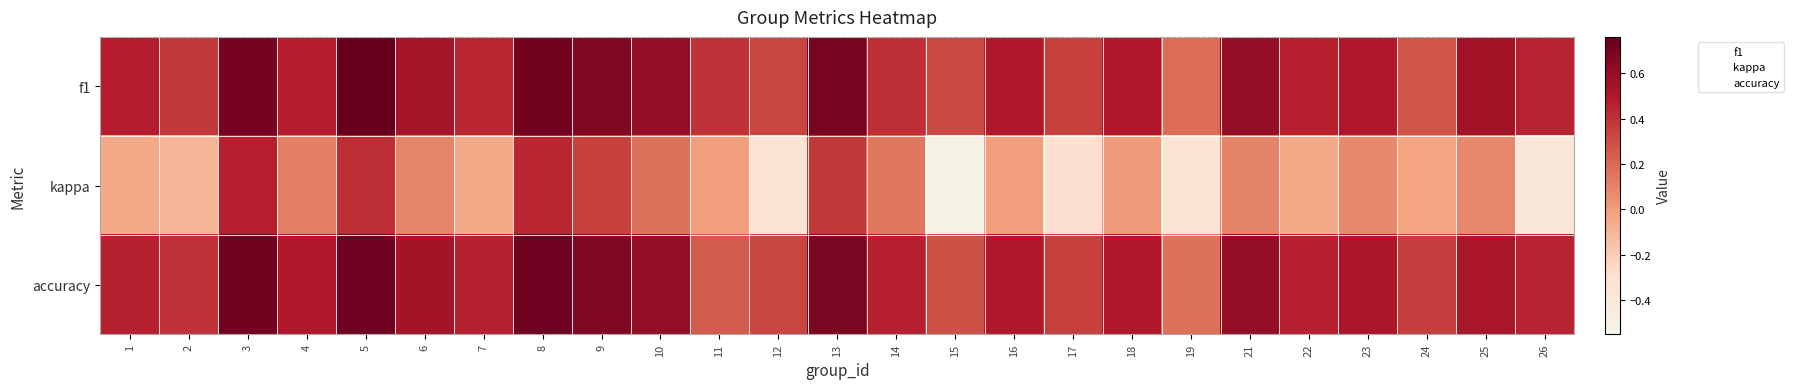

At 5, list the series in order from smallest to largest.

kappa, accuracy, f1